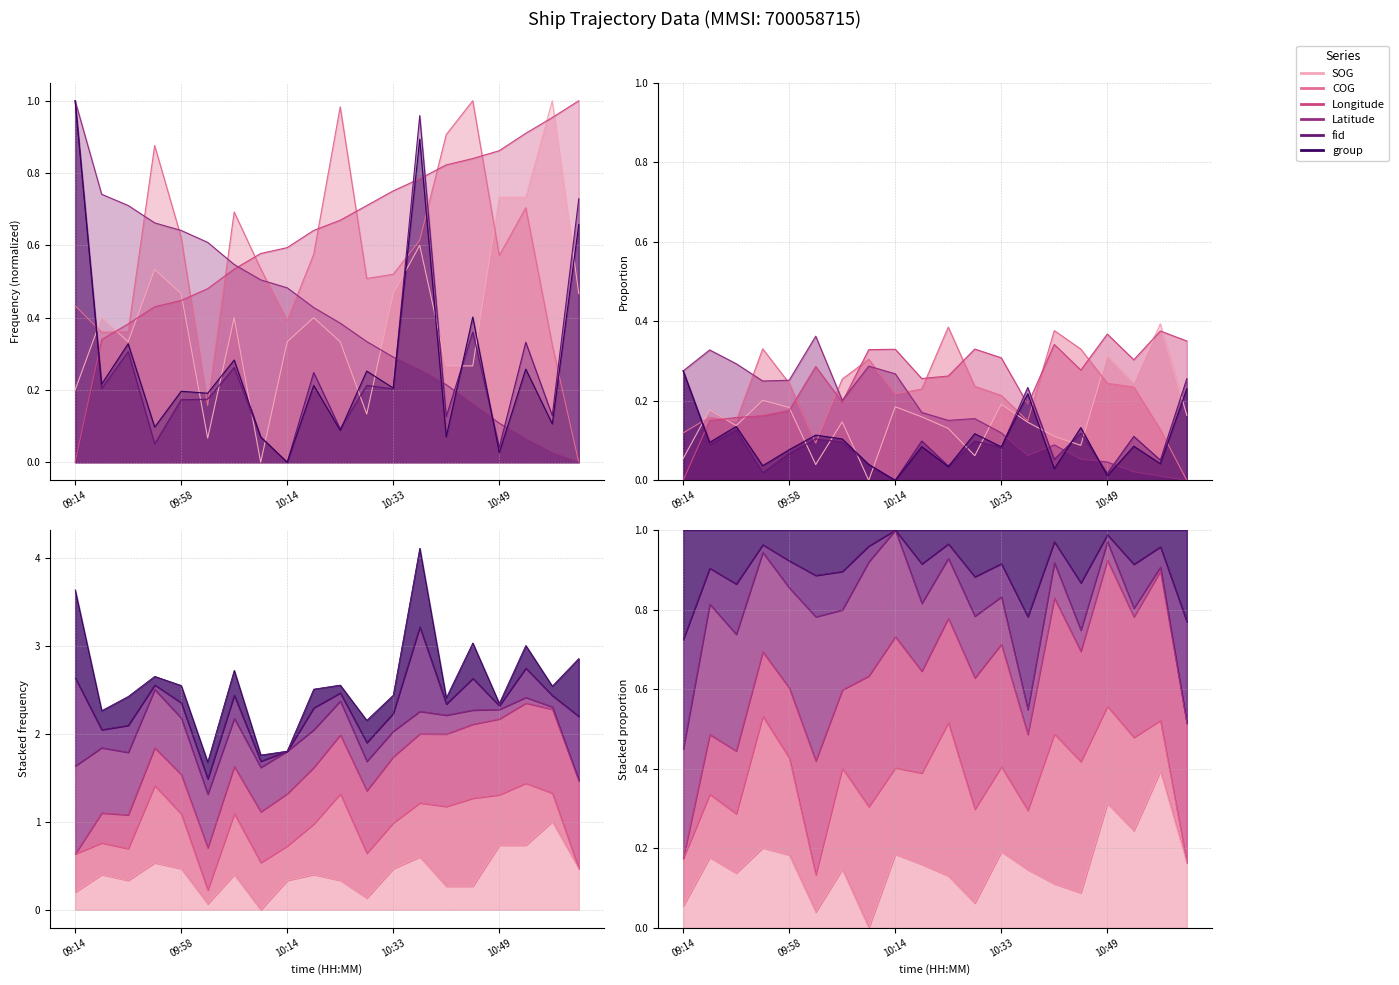

At which category is the sum across all series the highest?

10:37